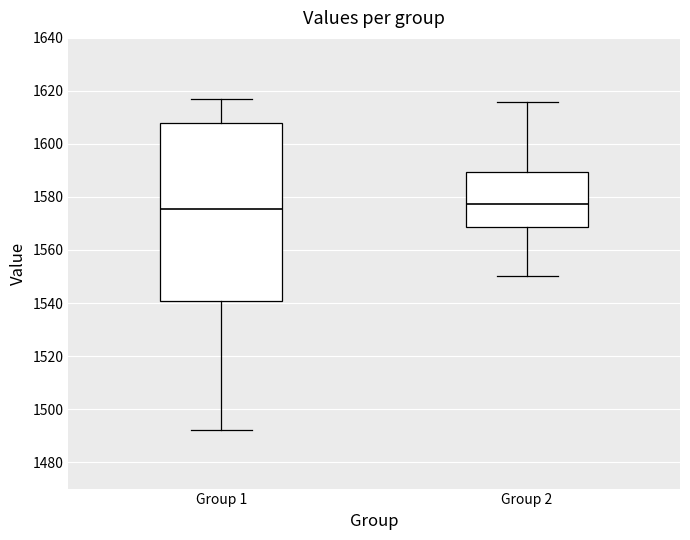

Reading left to right, read every box against the y-axis: the position of its median line, the range the box covers, and the ends of its whiskers. The values are not printed on the chart, so give them approximately, as read against the axis.

Group 1: median 1576, box 1540 to 1608, whiskers 1492 to 1618
Group 2: median 1578, box 1568 to 1590, whiskers 1550 to 1616